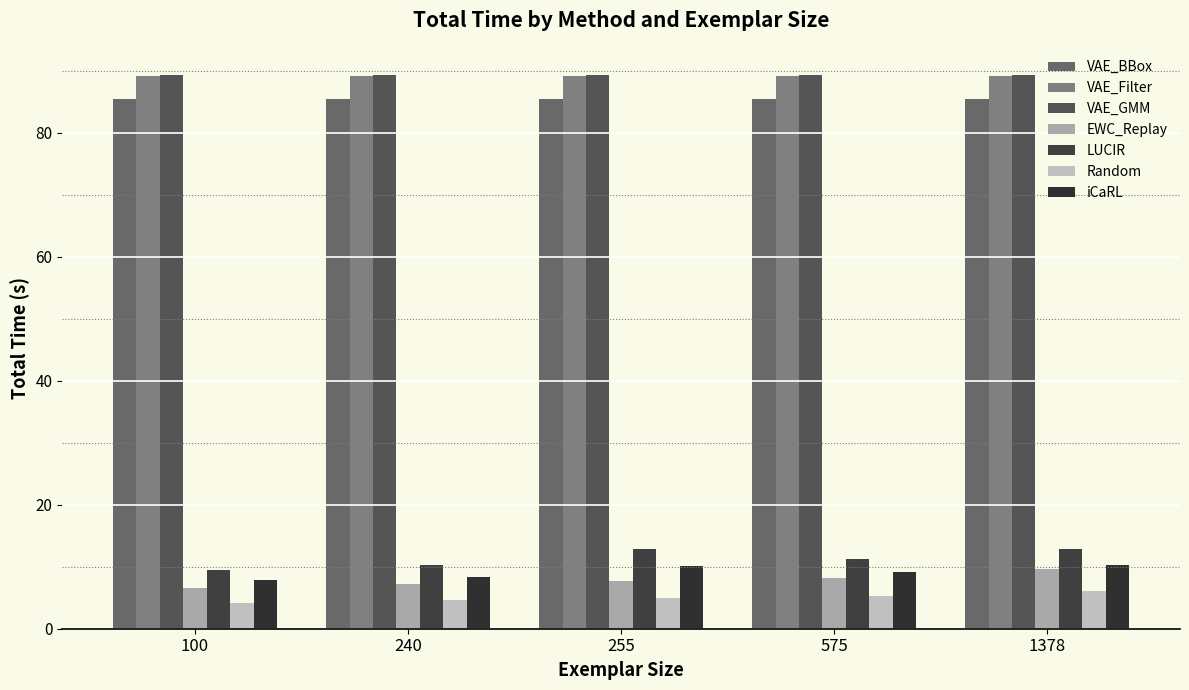

At how many categories does at least one series exceed 10?

5